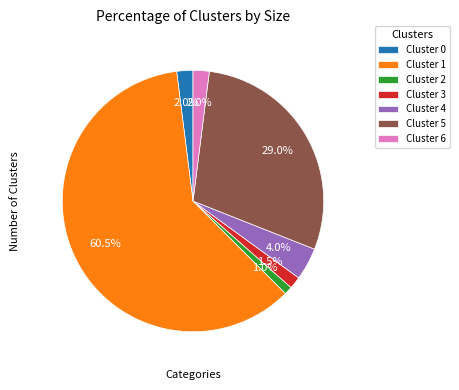

Does Cluster 6 represent more than half of the total?

No